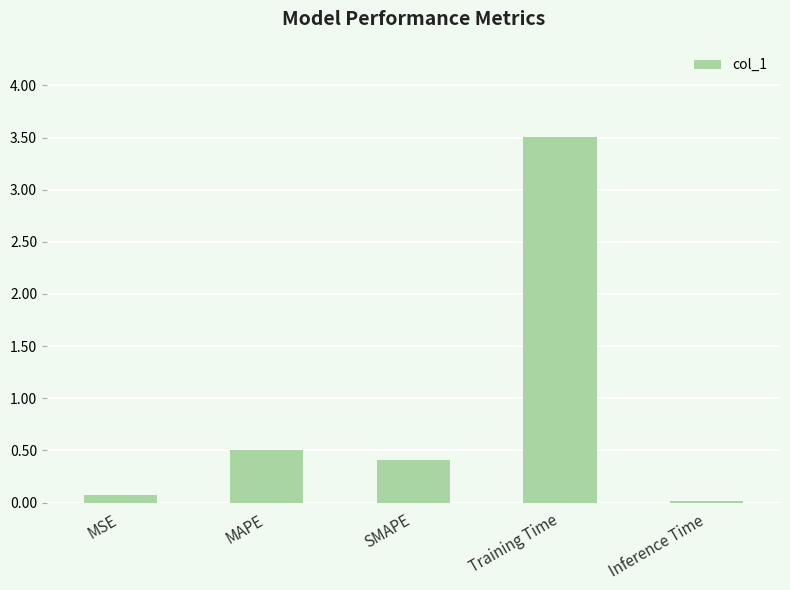

Rank the categories by value from lowest to highest.

Inference Time, MSE, SMAPE, MAPE, Training Time